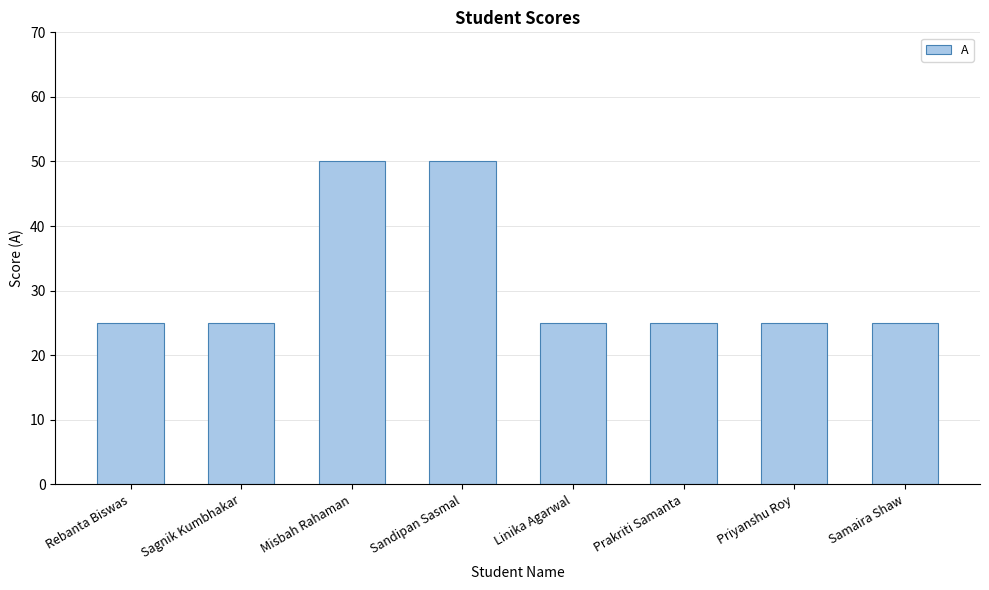

Count the number of data series in this chart.

1